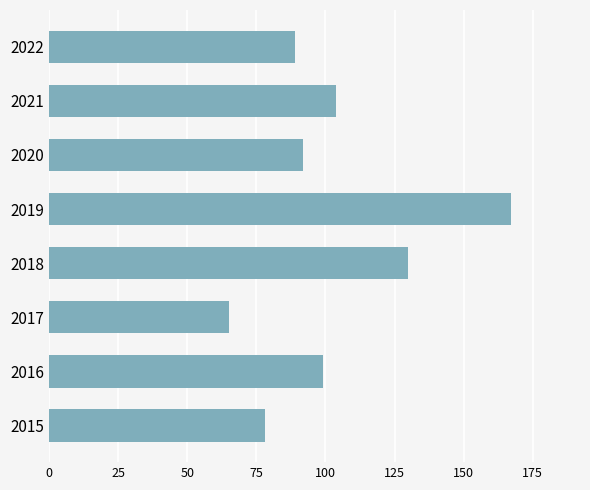

What is the ratio of the value at 2020 to the value at 2021?

0.9